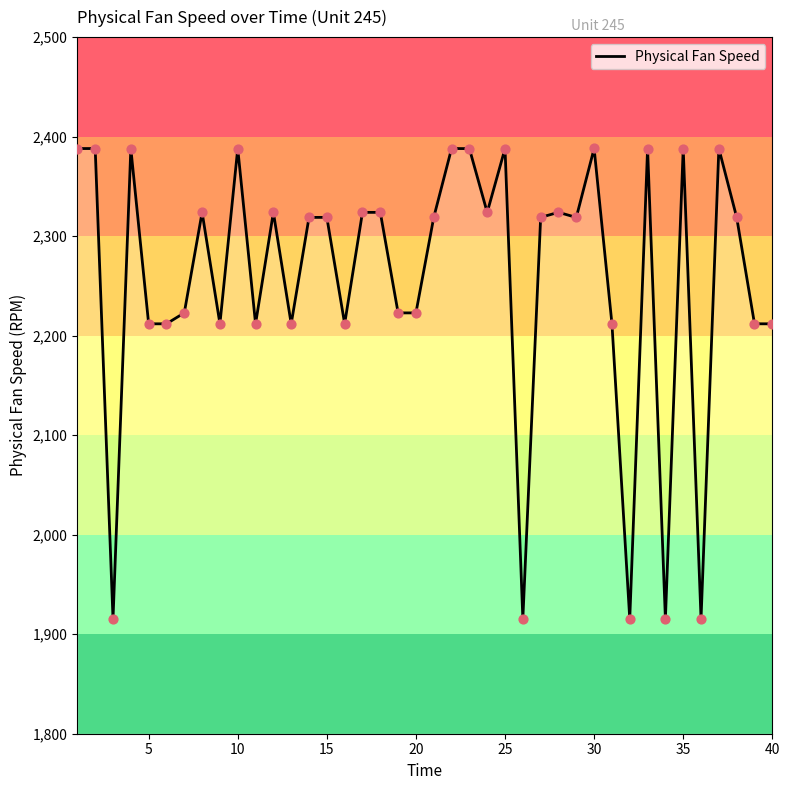

What is the minimum value shown in the chart?

1915.2